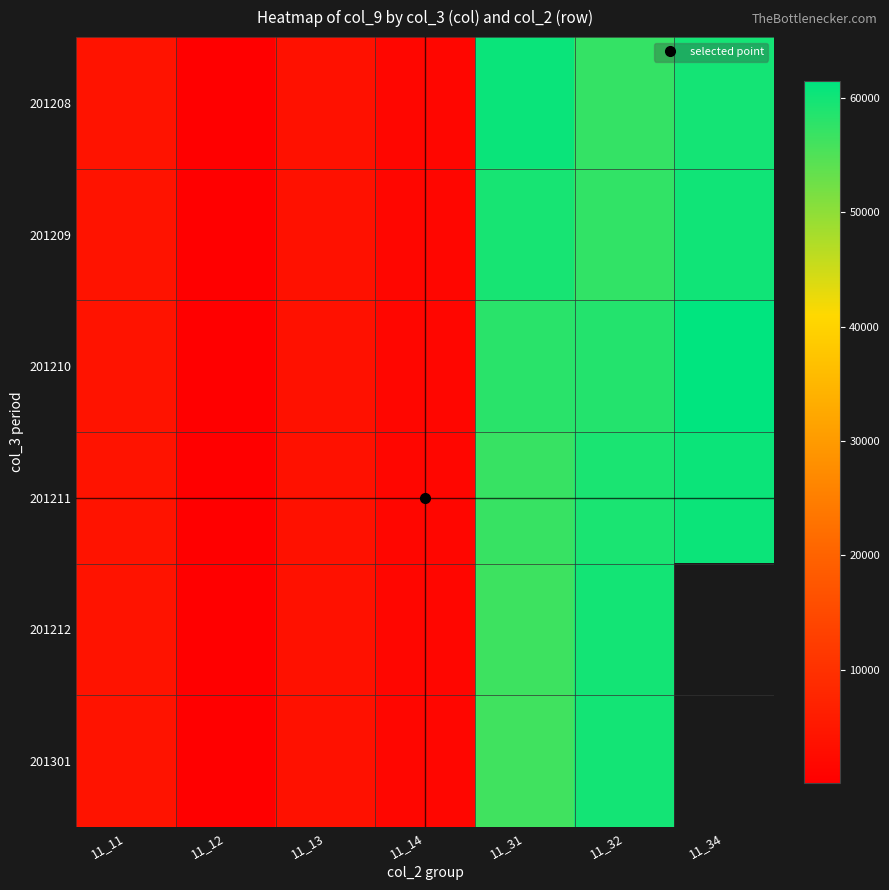

How many values in the 201209 series are below 4077?

3